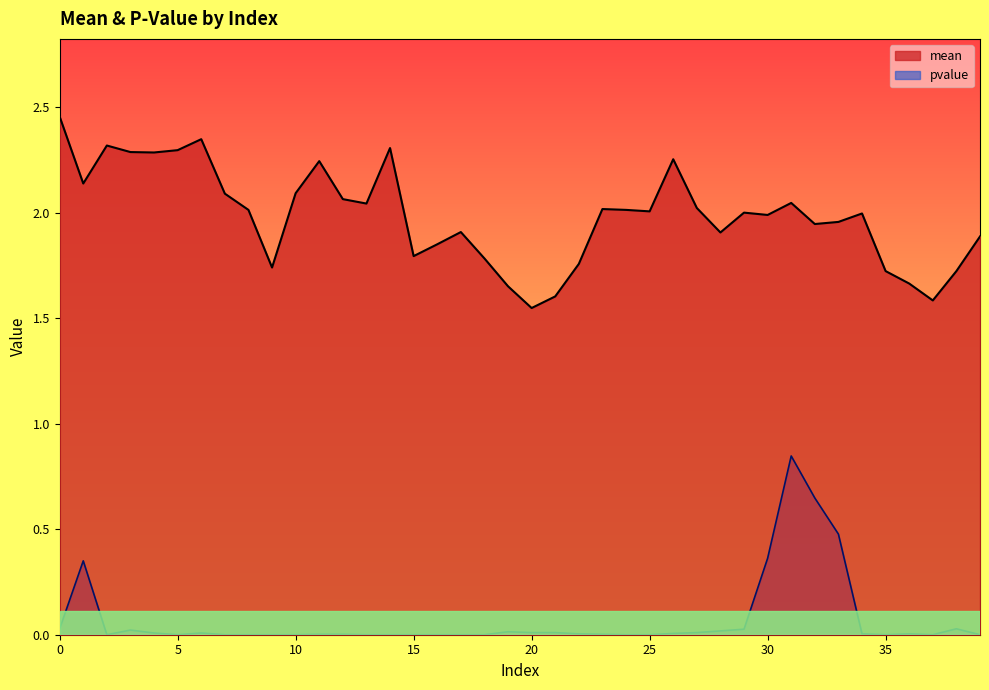

At 12, list the series in order from largest to smallest.

mean, pvalue